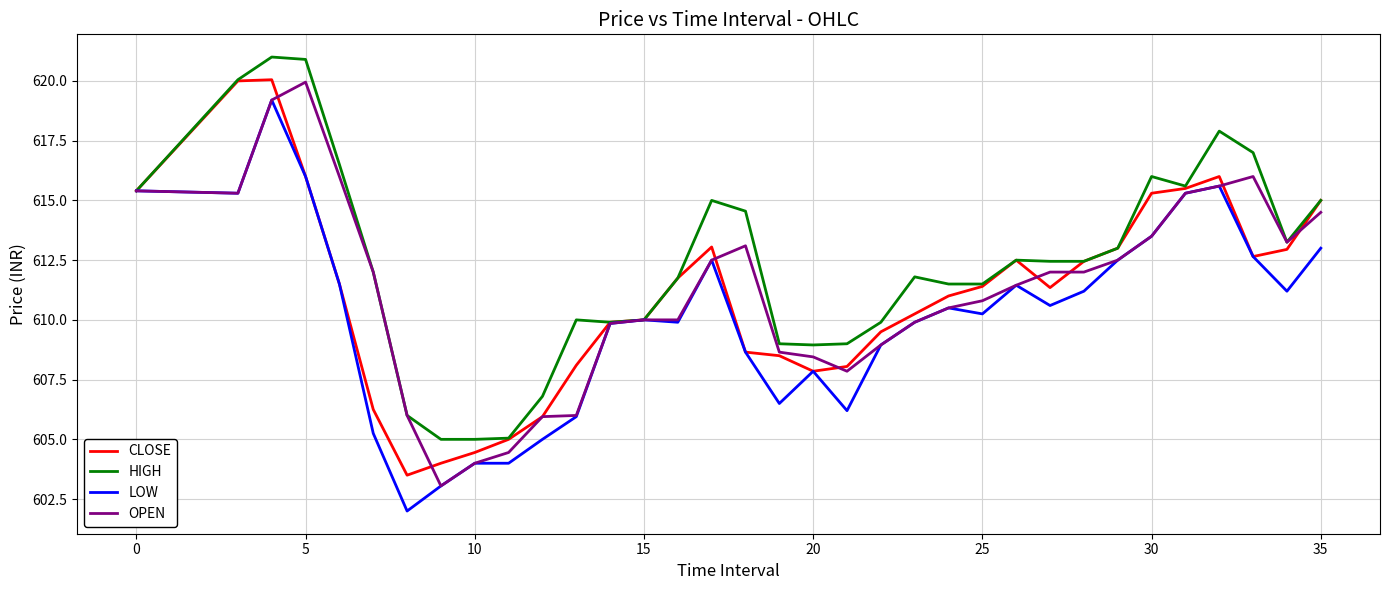

What is the greatest value displayed?

621.0